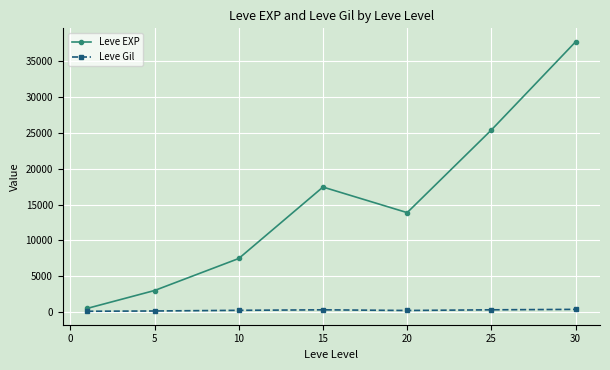

True or false: Leve EXP has more than 0 interior local peaks.

True